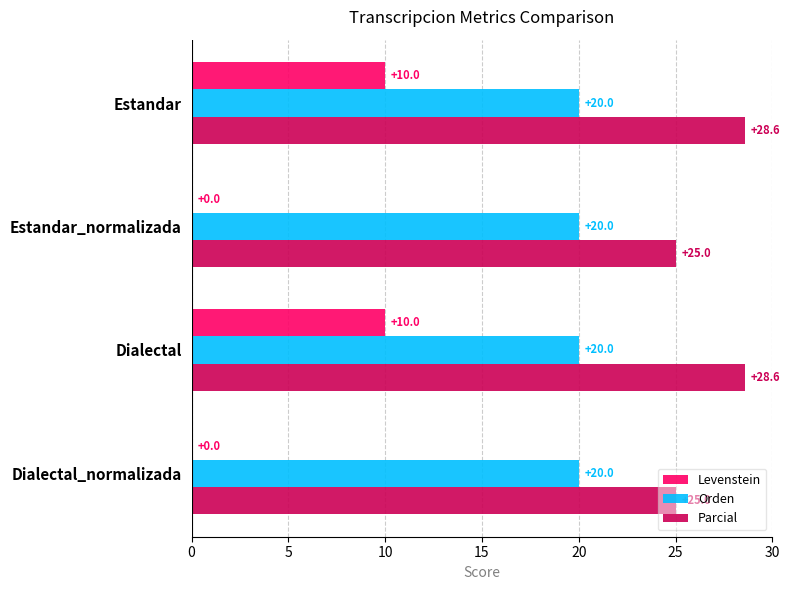

What is the sum of all Orden values?

80.0